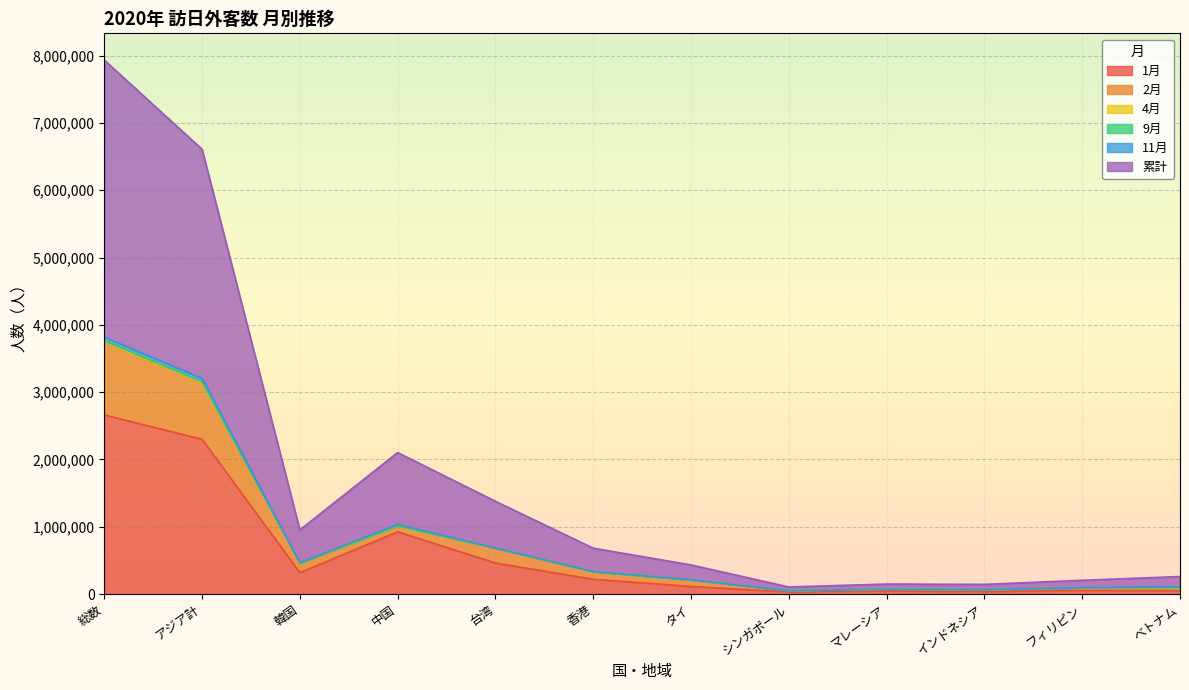

What is the value of the 累計 point at the 11th from the left?

93497